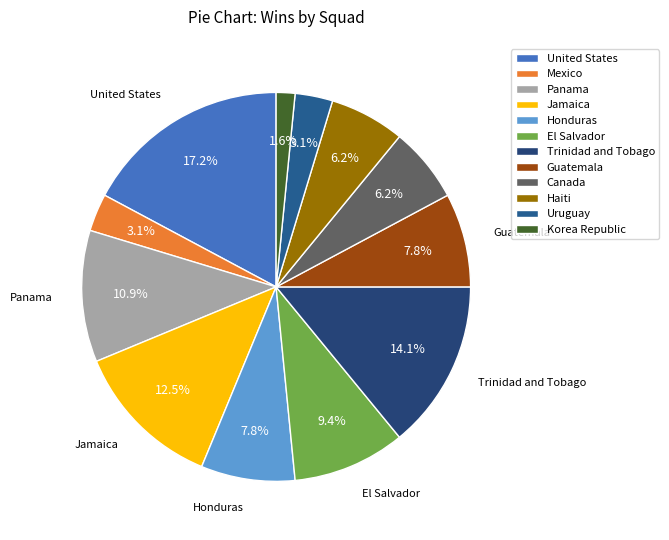

Count the number of slices in the pie.

12